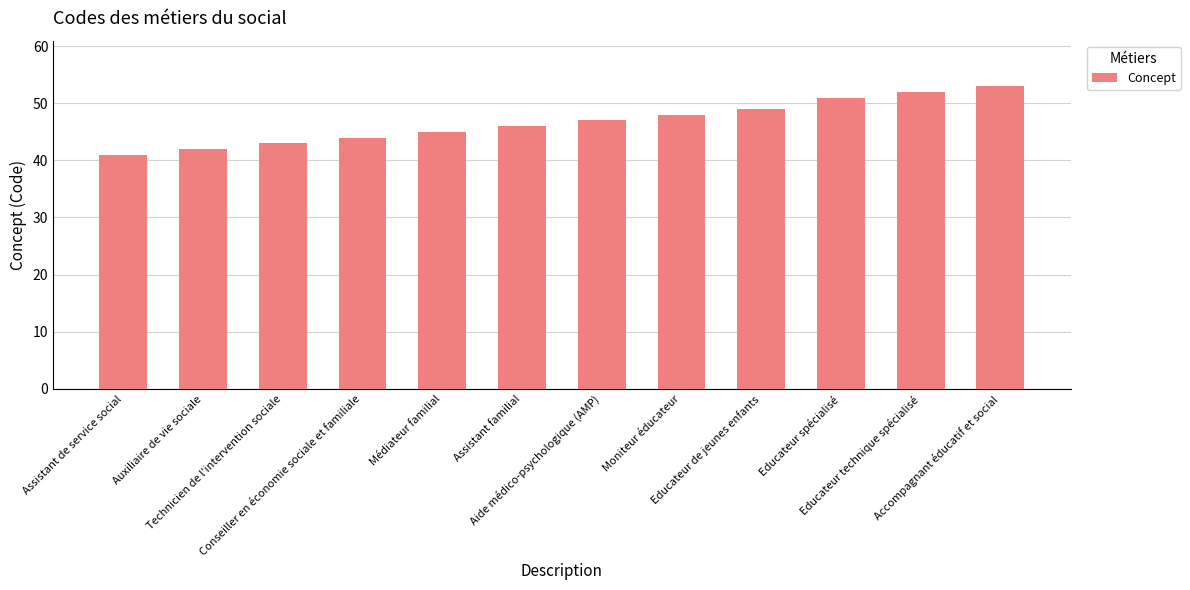

The value at Technicien de l'intervention sociale is 43. True or false?

True